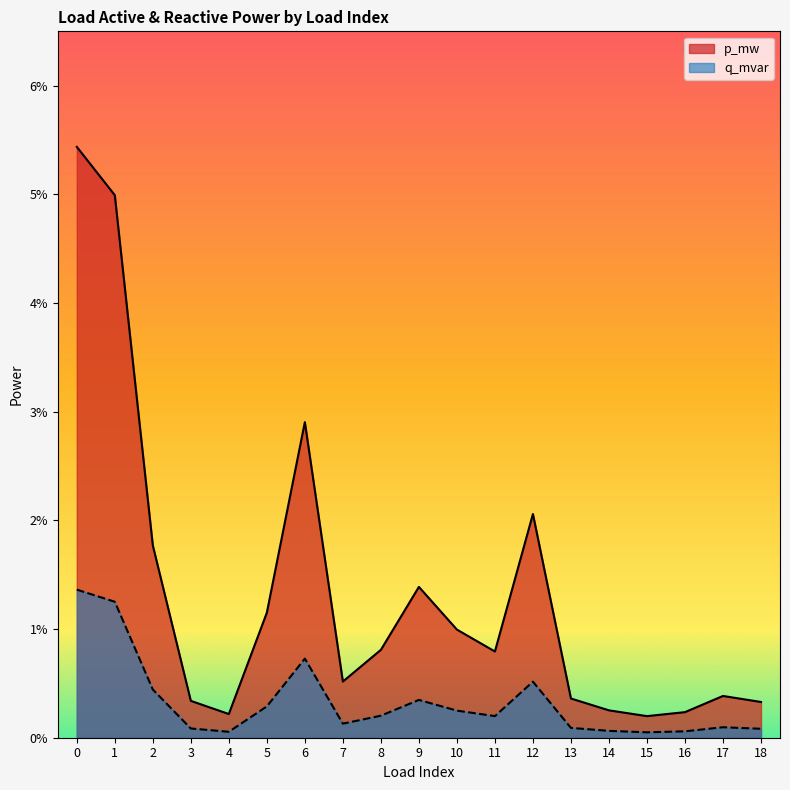

What are all the series names shown in the legend?

p_mw, q_mvar